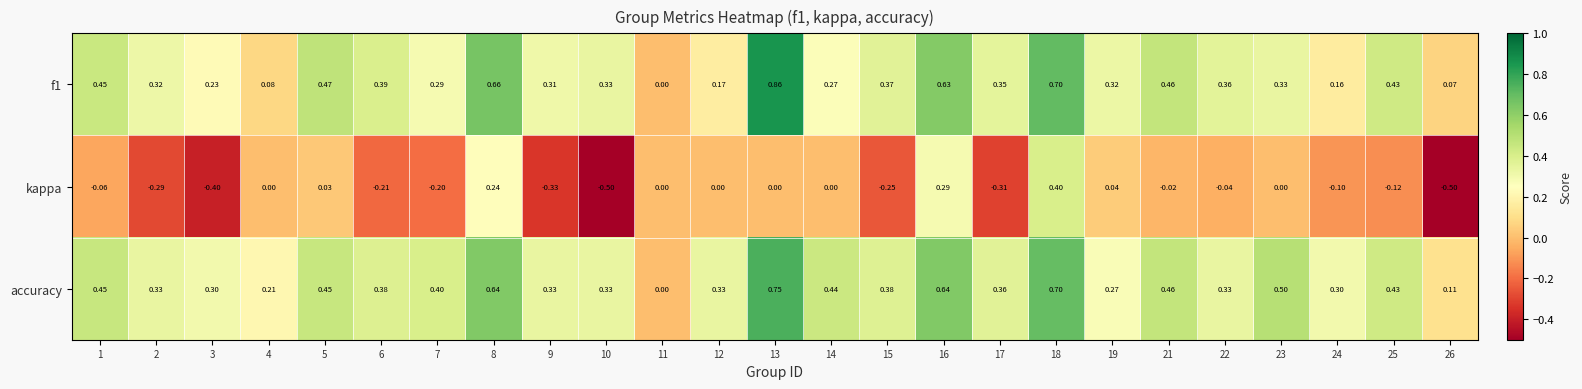

Which series has the widest spread of values?

kappa